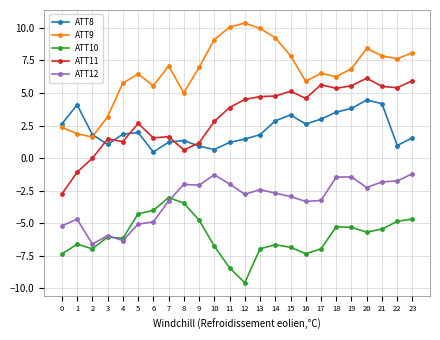

What is the difference between the highest and lowest values at 5?

11.5